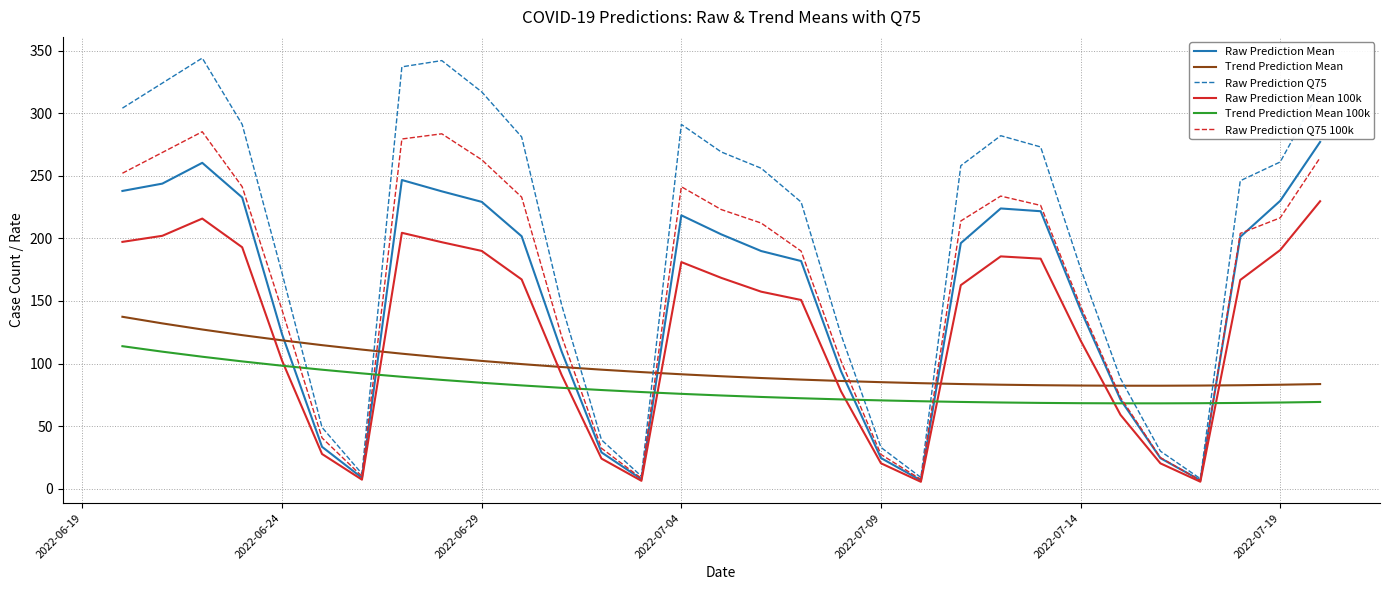

Which series has the largest total across all categories?

Raw Prediction Q75